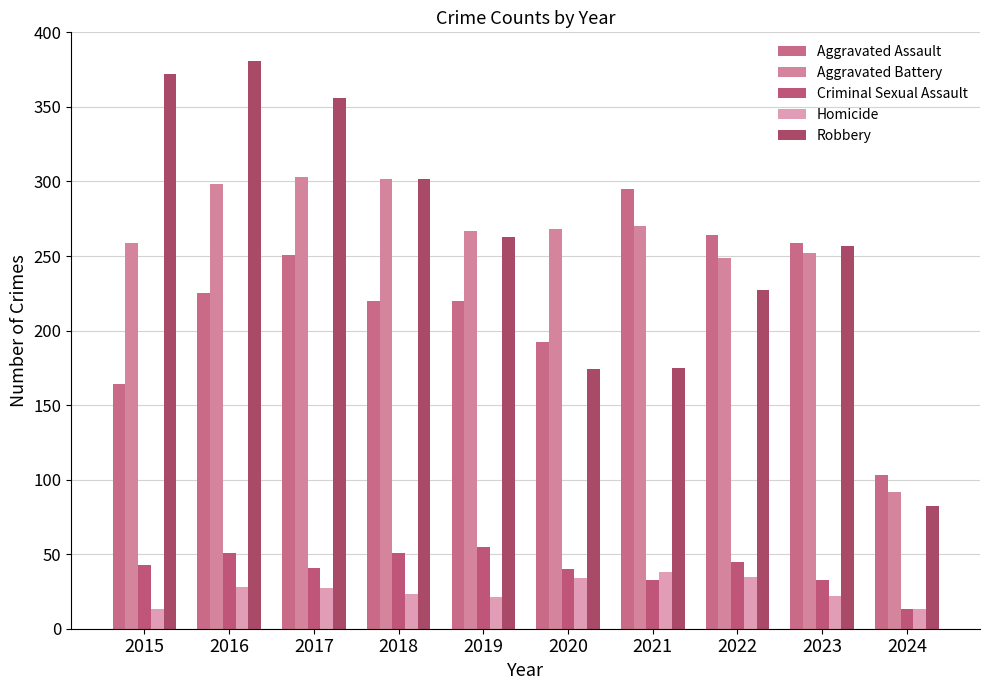

True or false: Criminal Sexual Assault has a value of 33 at 2021.

True